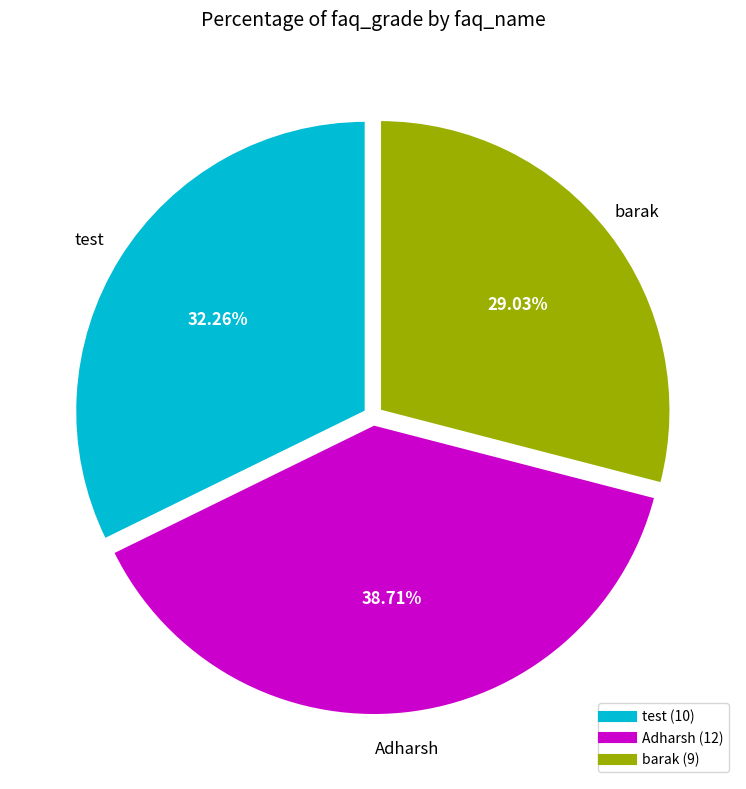

To the nearest percent, what portion does test represent?

32%